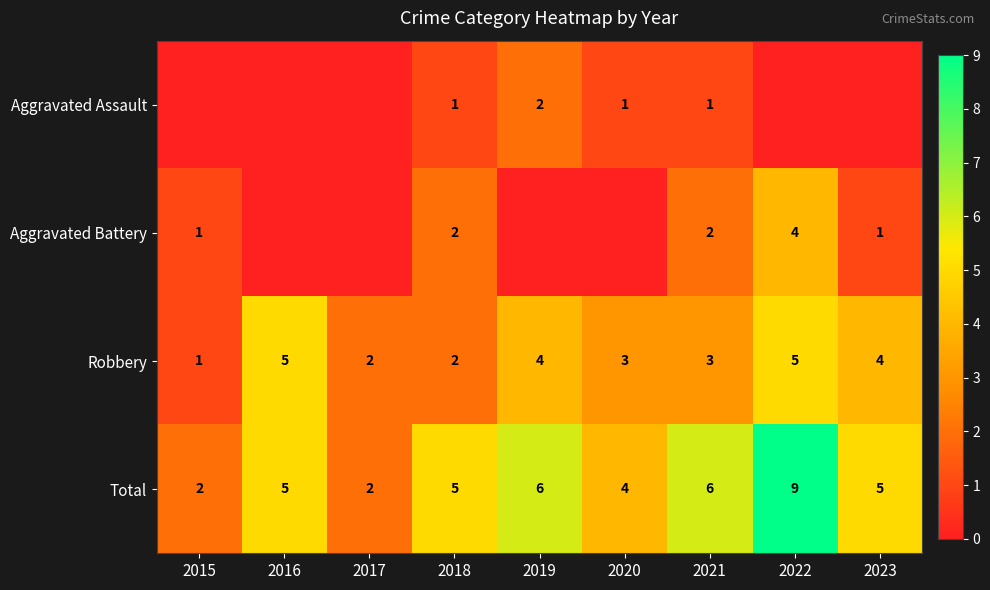

What is the spread (max minus min) of values at 2015?

2